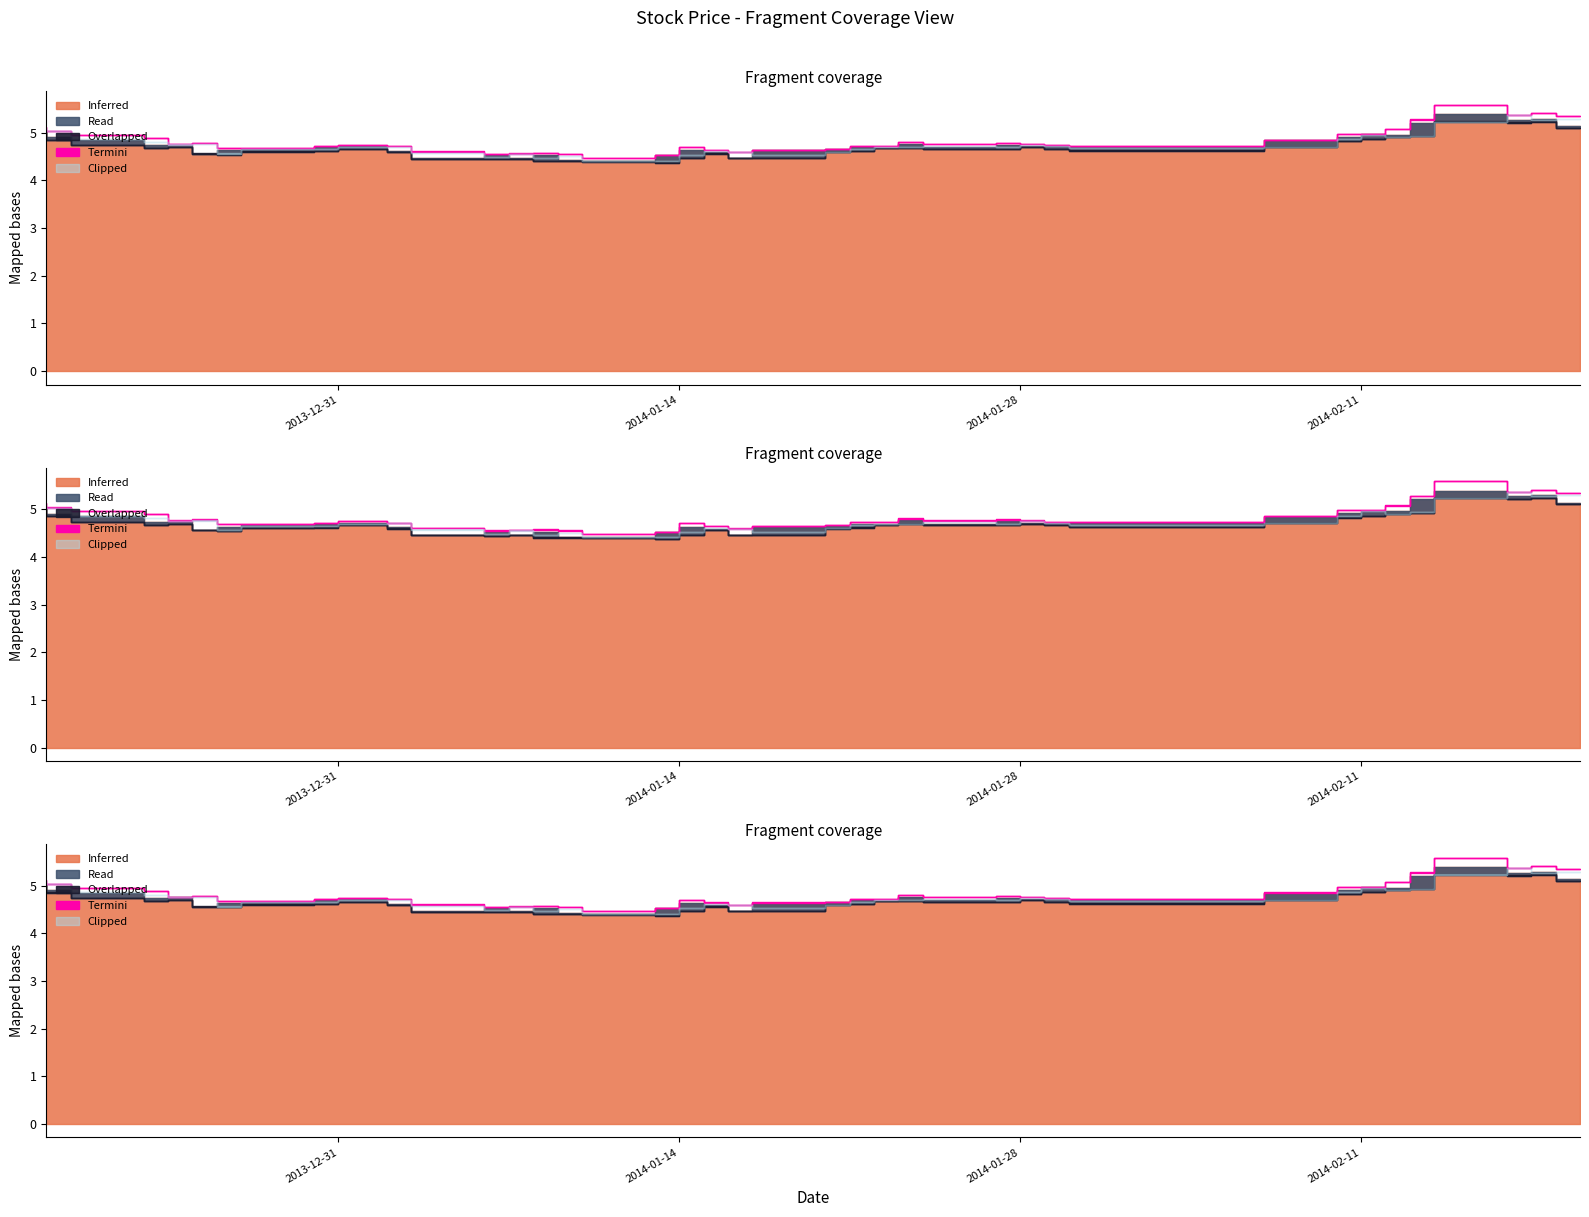

Is it true that Termini equals 3.1 at 2014-01-21?

False